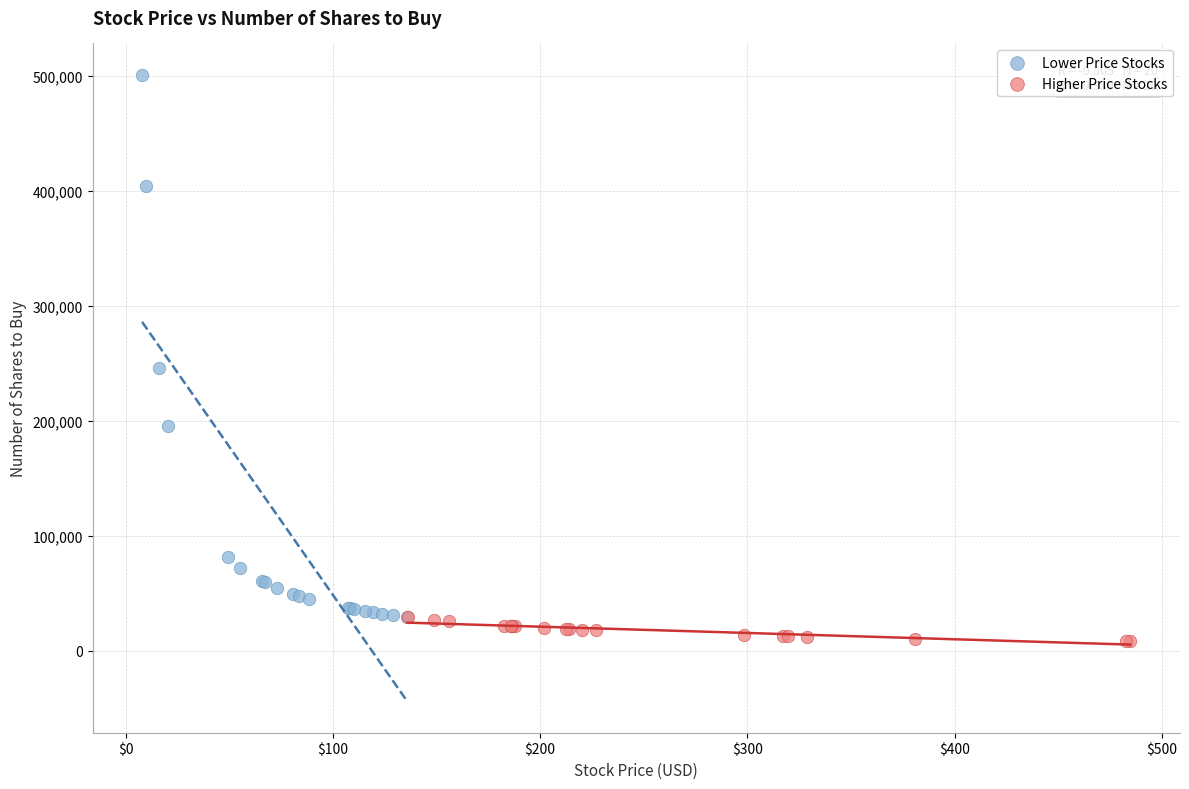

Which series contains the lowest Y value?

Higher Price Stocks